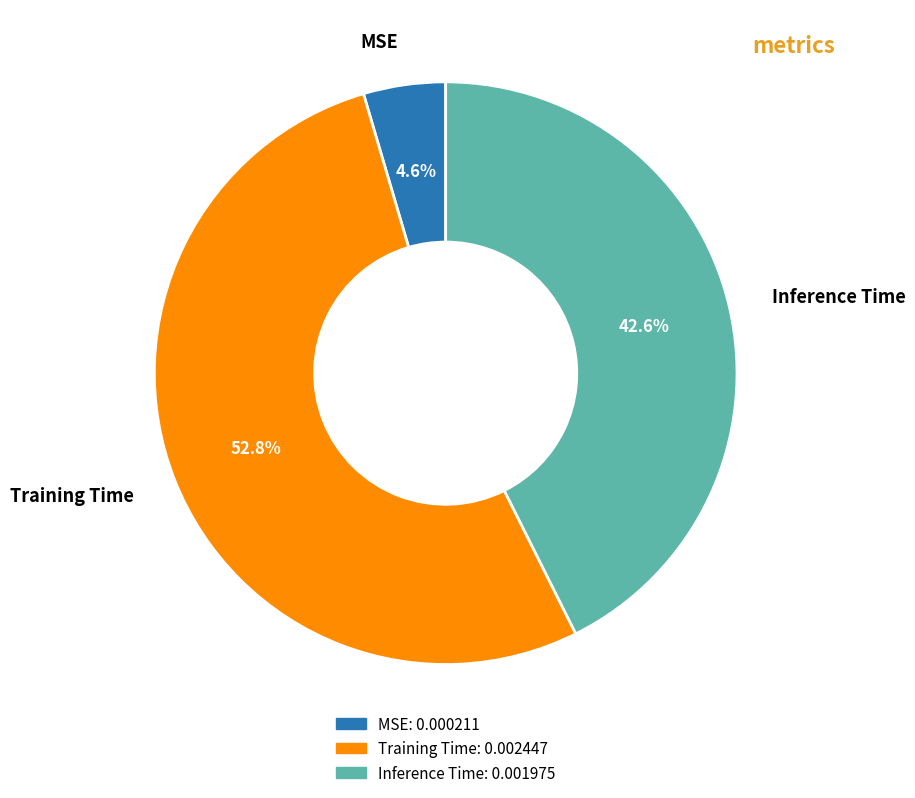

How many segments does this pie chart have?

3